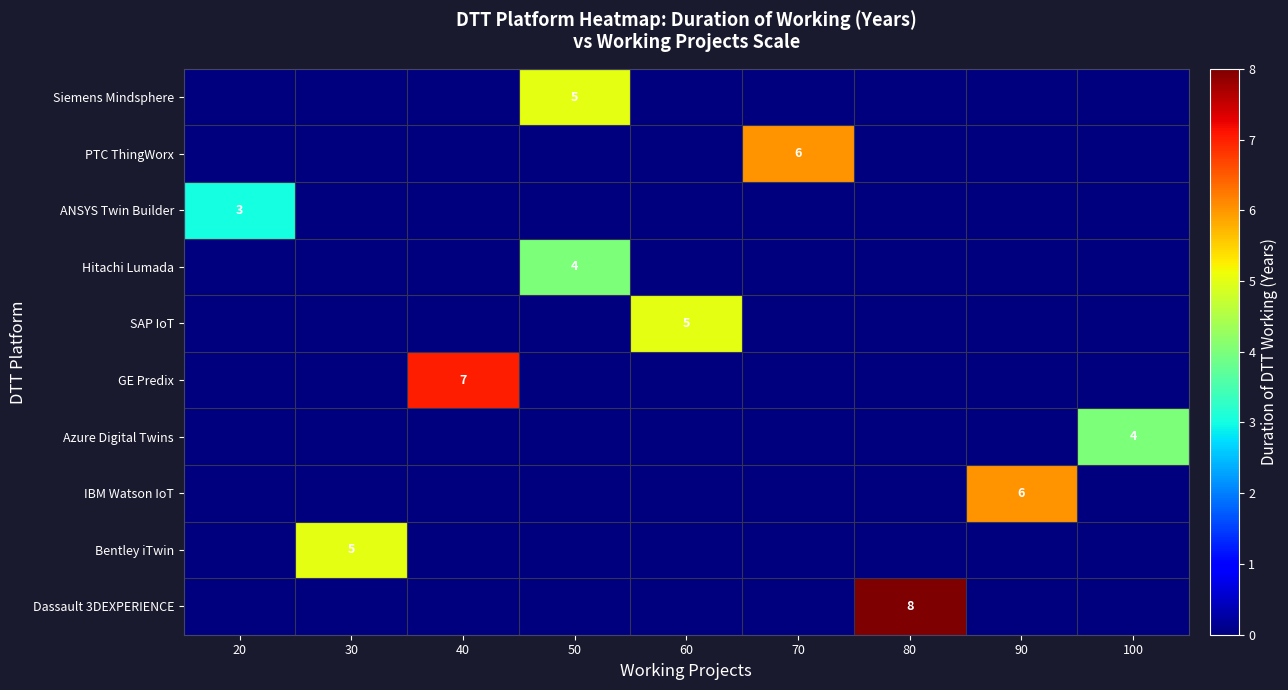

True or false: Dassault 3DEXPERIENCE has a value of 12 at 80.

False